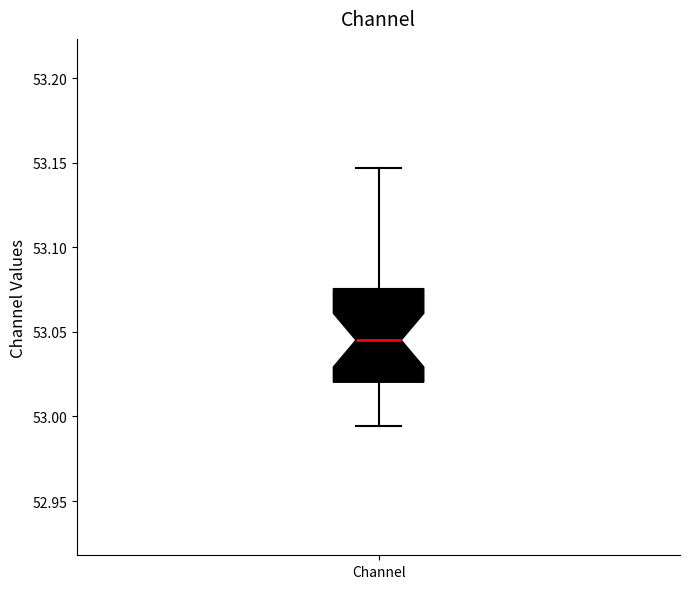

Where is the upper edge of the box for Channel on the y-axis? The values are not printed on the chart, so give them approximately, as read against the axis.

53.075